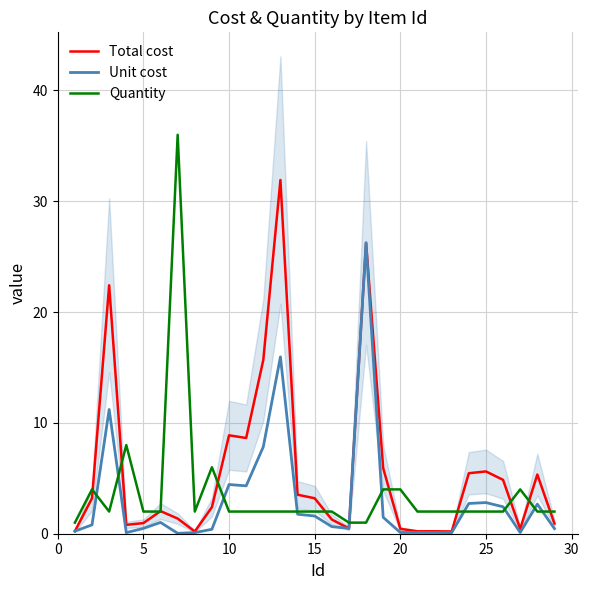

Count the number of categories in the chart.

29